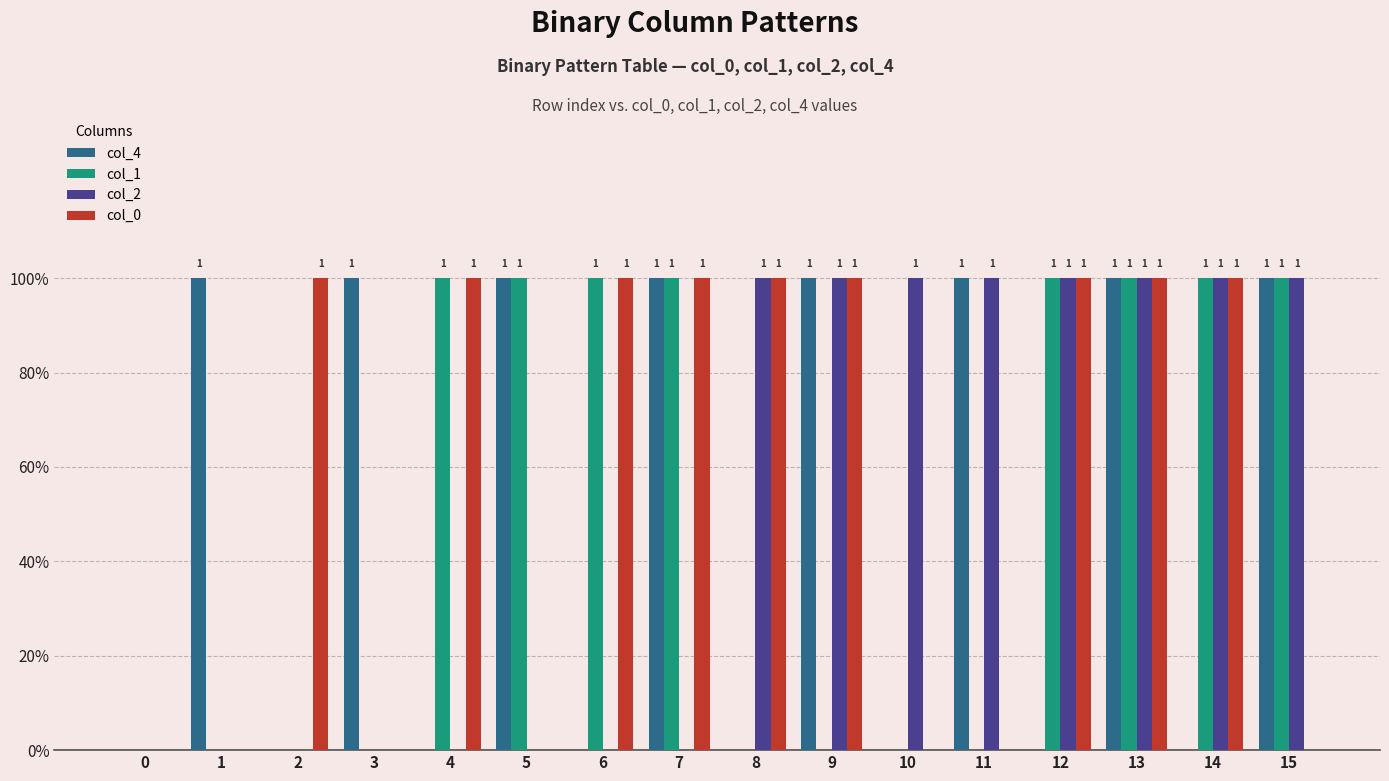

What are all the series names shown in the legend?

col_4, col_1, col_2, col_0